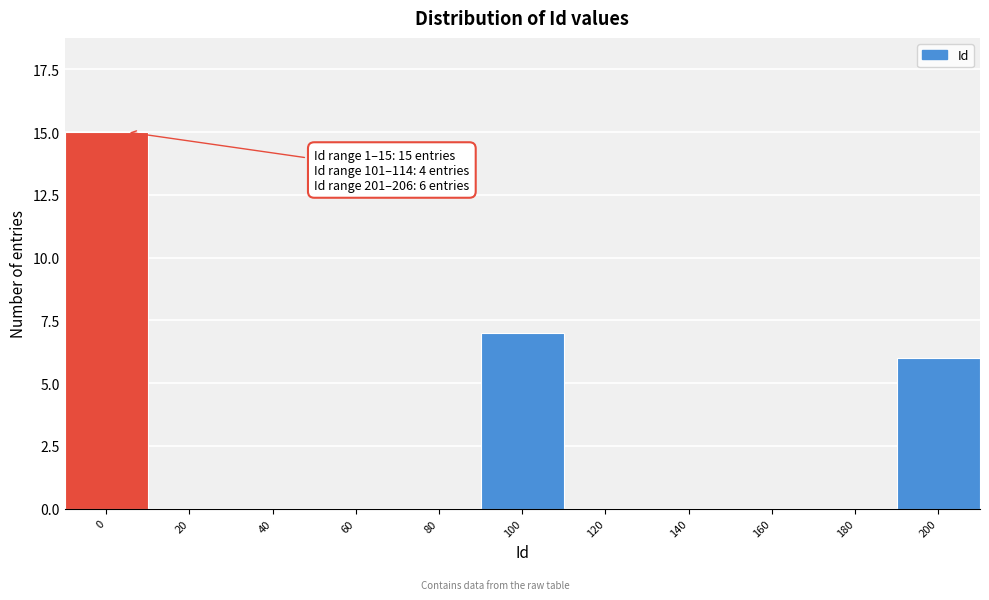

Reading left to right, list all the values displayed in this chart.

0=15	20=0	40=0	60=0	80=0	100=7	120=0	140=0	160=0	180=0	200=6